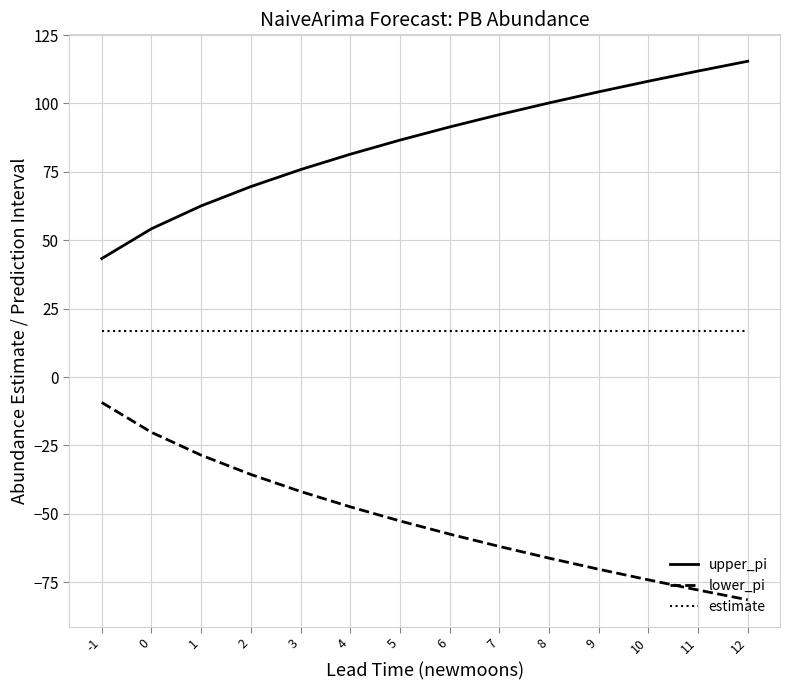

Reading left to right, extract all data points from this chart.

upper_pi: -1=43.3	0=54.2	1=62.6	2=69.6	3=75.8	4=81.4	5=86.6	6=91.4	7=95.9	8=100.2	9=104.2	10=108.1	11=111.8	12=115.4
lower_pi: -1=-9.3	0=-20.2	1=-28.6	2=-35.6	3=-41.8	4=-47.4	5=-52.6	6=-57.4	7=-61.9	8=-66.2	9=-70.2	10=-74.1	11=-77.8	12=-81.4
estimate: -1=17.0	0=17.0	1=17.0	2=17.0	3=17.0	4=17.0	5=17.0	6=17.0	7=17.0	8=17.0	9=17.0	10=17.0	11=17.0	12=17.0